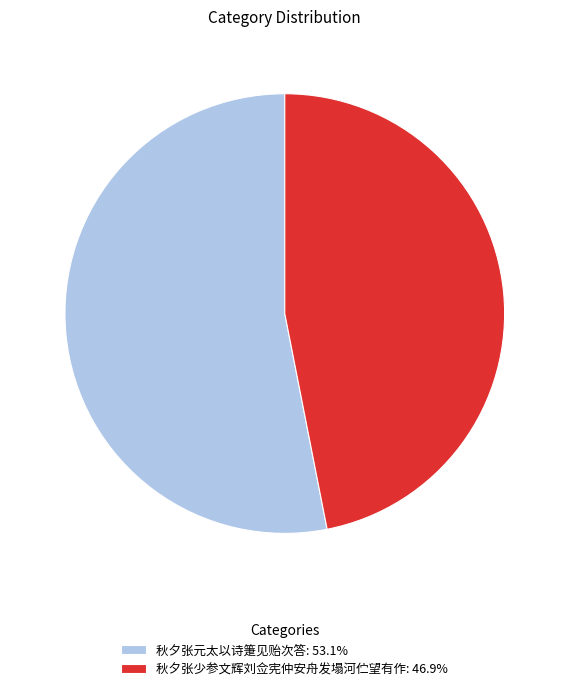

Is there any slice that represents more than half of the pie?

Yes